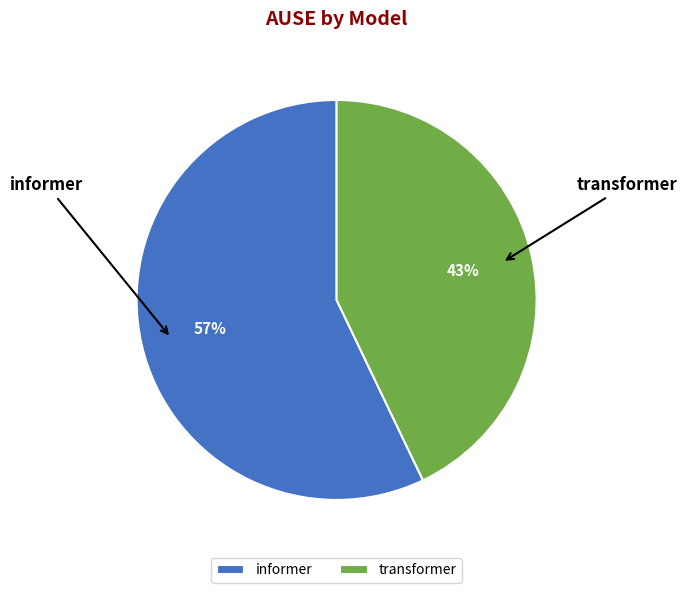

To the nearest percent, what portion does informer represent?

57%